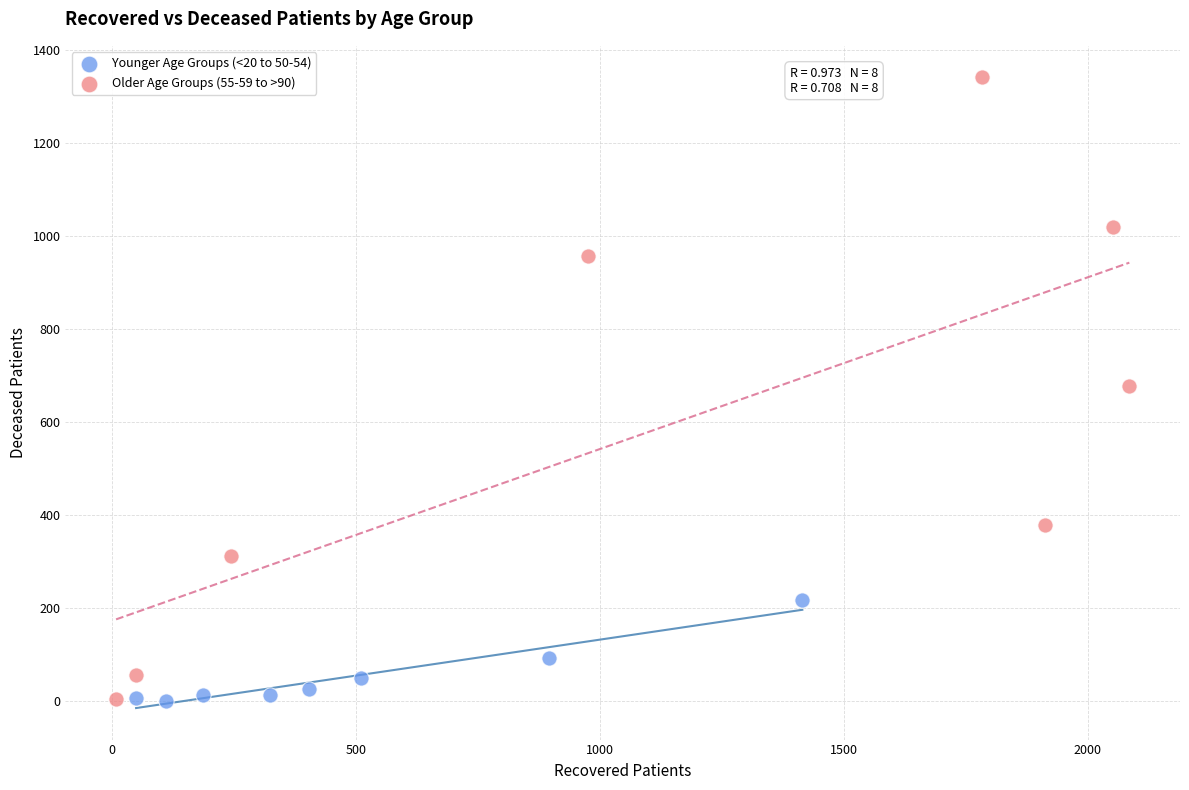

Which series contains the highest Y value?

Older Age Groups (55-59 to >90)